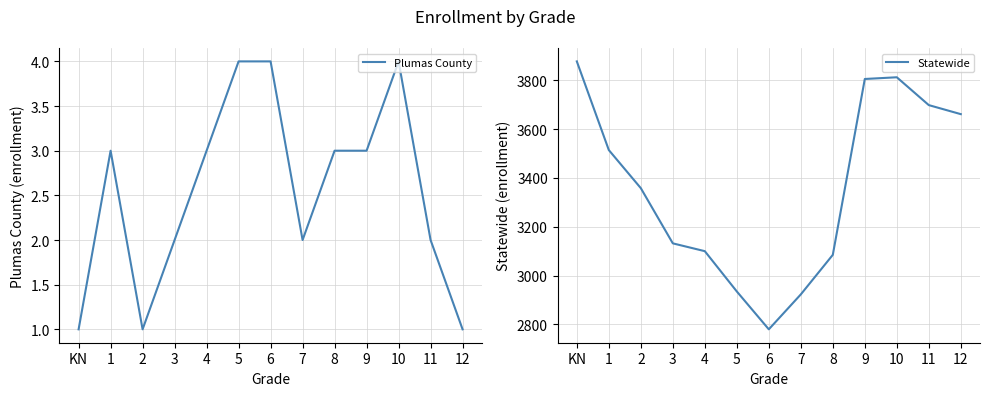

At which category does Statewide reach its first local peak?

10